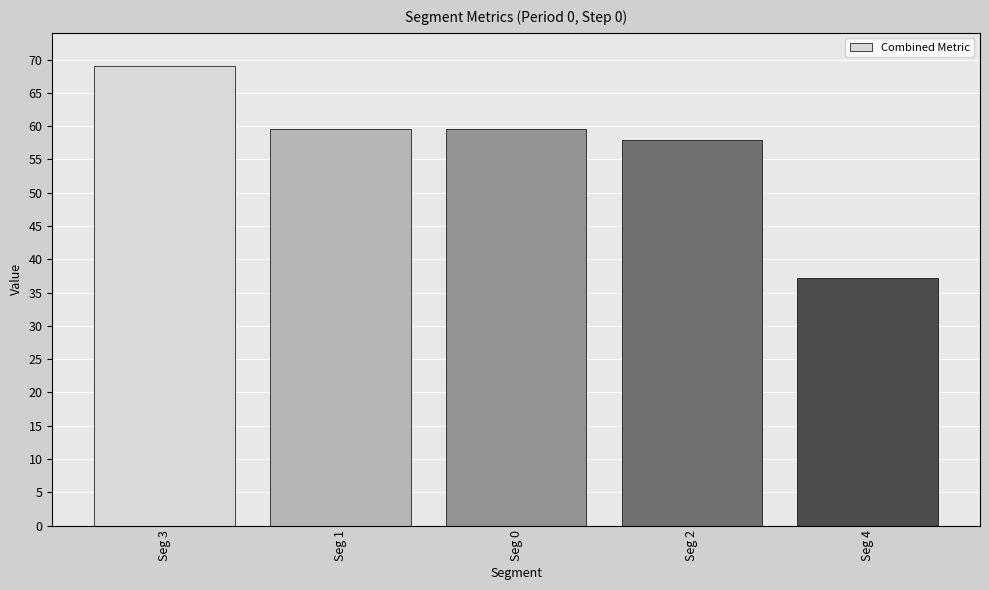

Which label corresponds to the largest value in the chart?

Seg 3